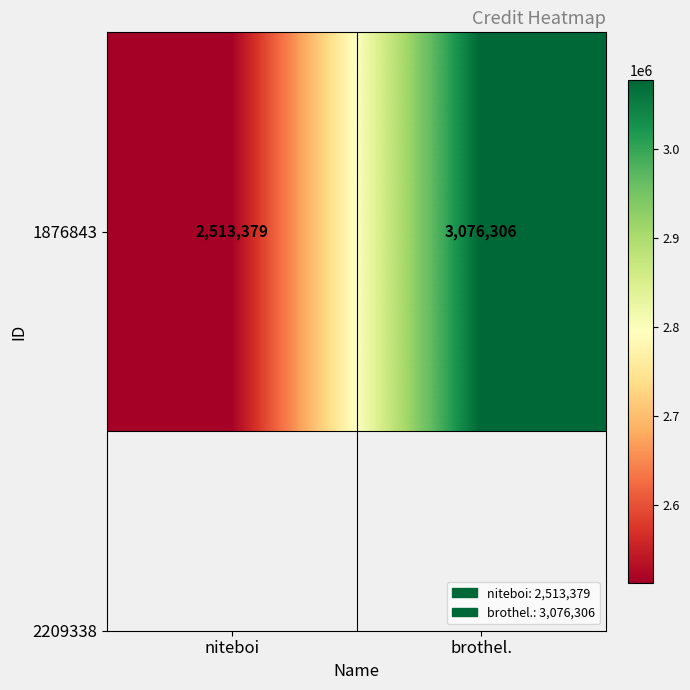

How many data points does each series have?

2